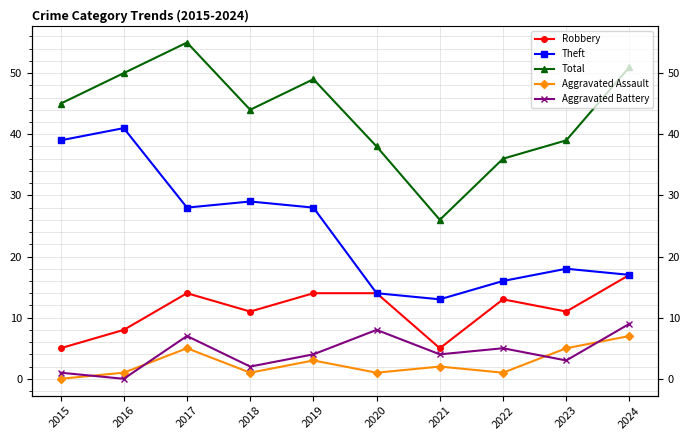

At which label is Total closest to 40?

2023